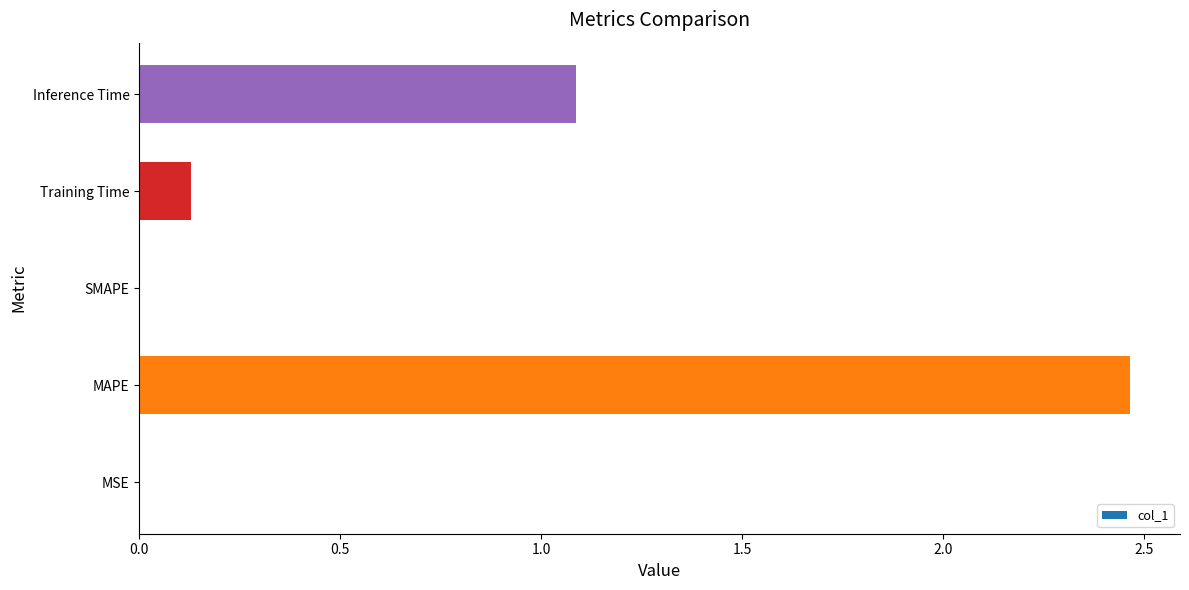

What is the change in value from MAPE to Inference Time?

-1.4